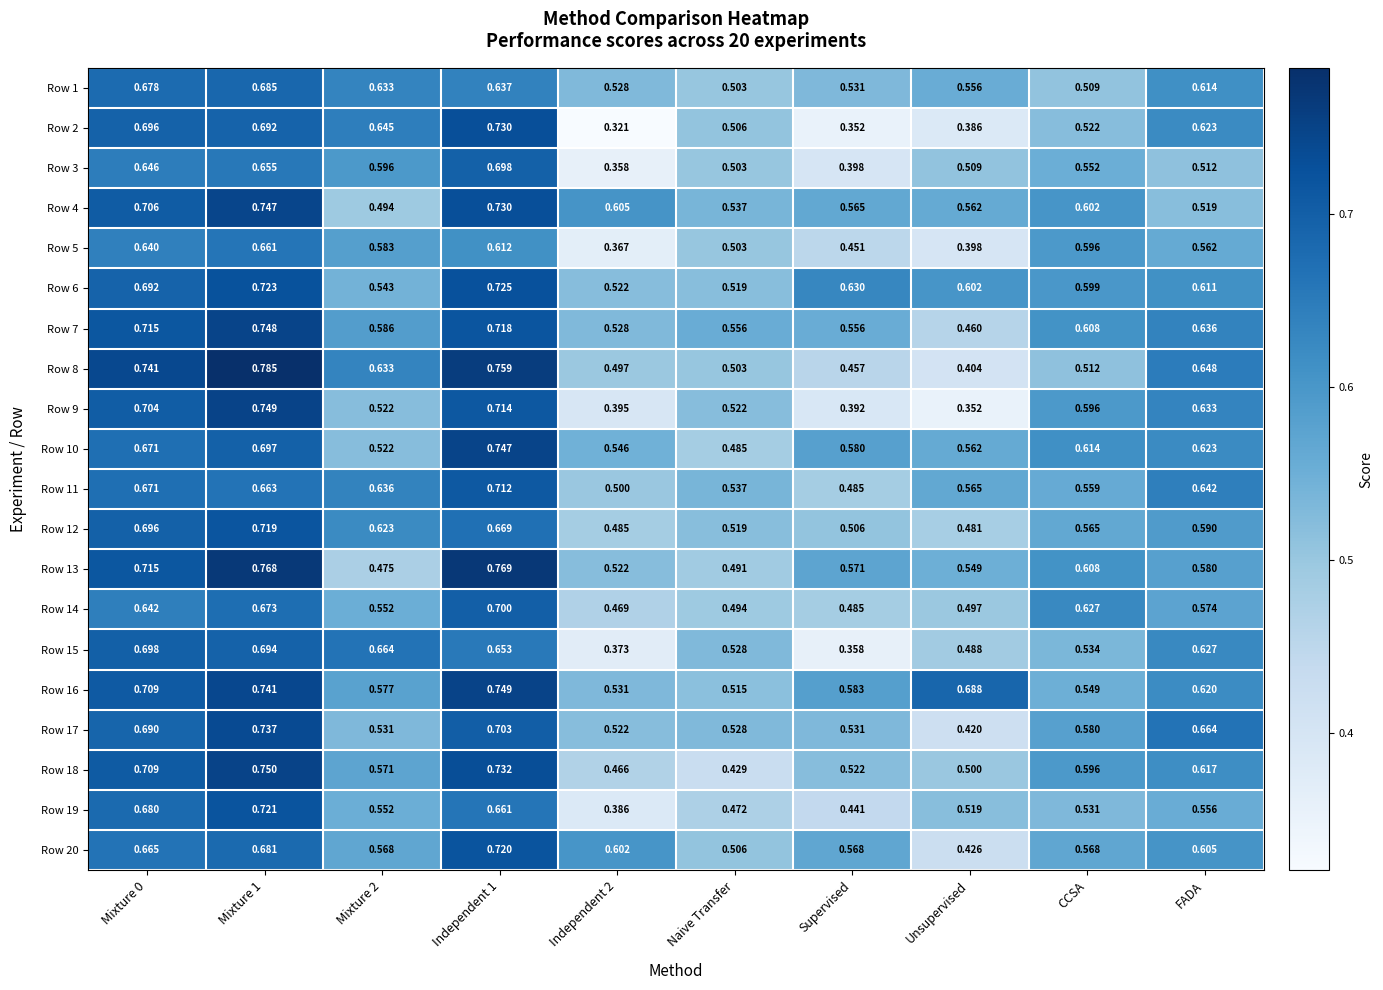

At which label does Row 10 reach its minimum?

Naive Transfer